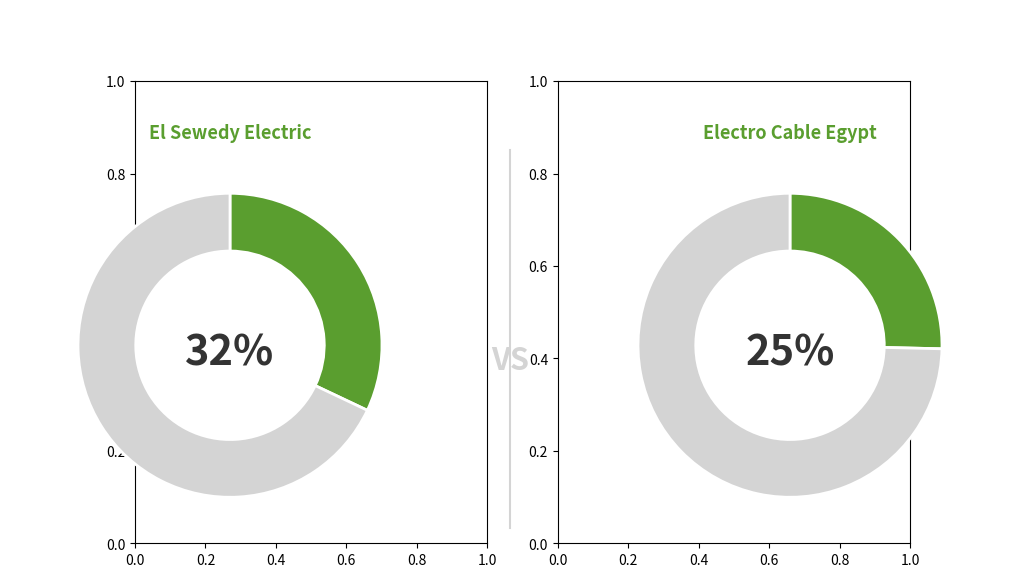

True or false: Electro Cable Egypt (CASE:ELEC) accounts for 37% of the total.

False